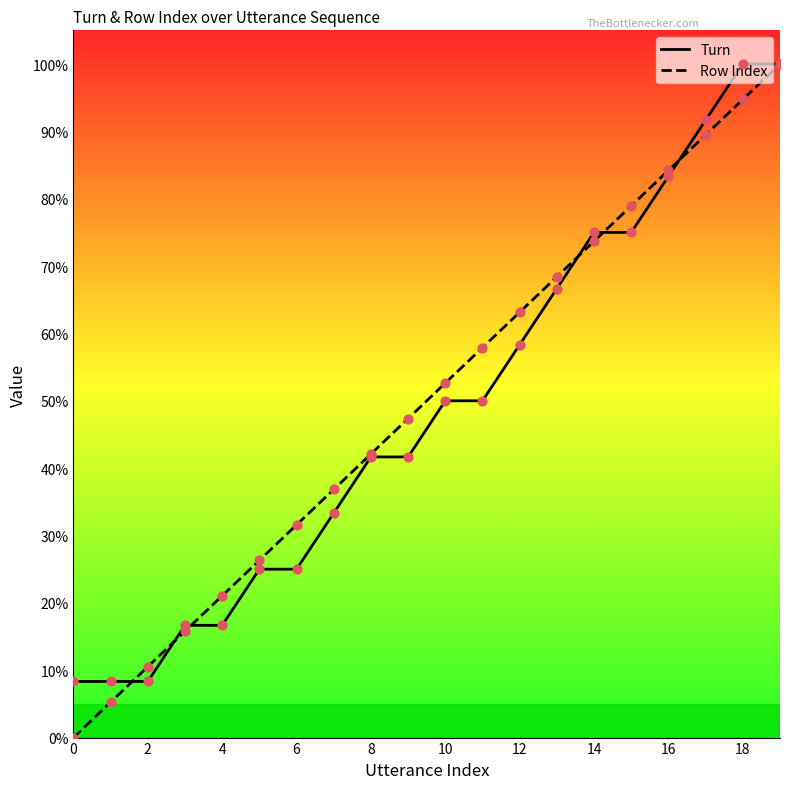

Which series contains the lowest Y value?

Row Index